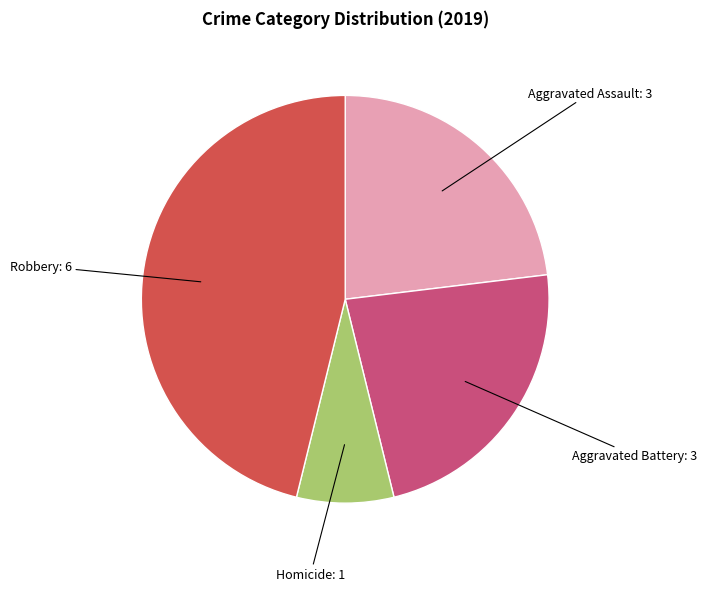

Approximately how many times larger is the value at Aggravated Battery compared to Aggravated Assault?

1.0